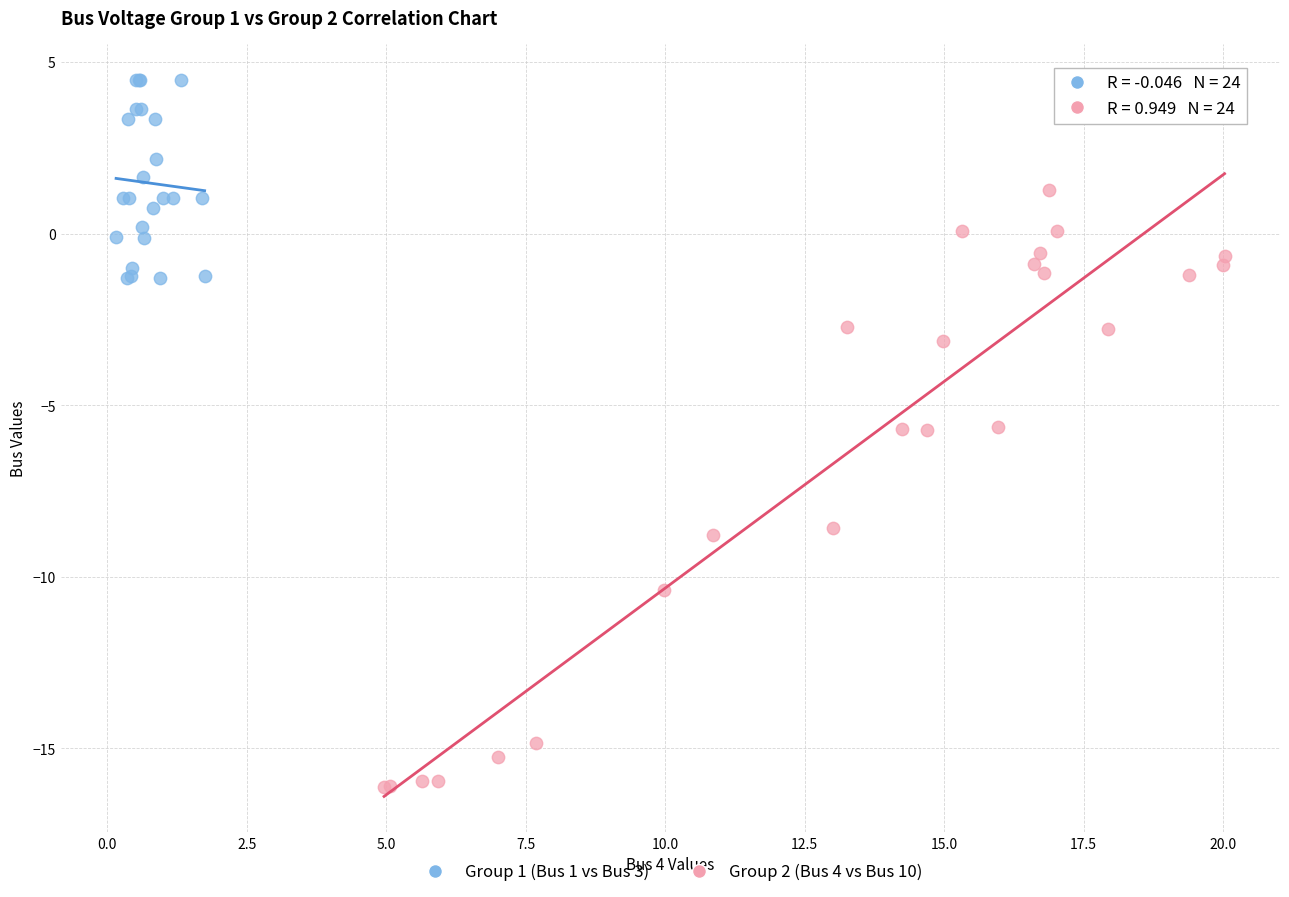

Which series reaches the maximum Y coordinate?

Group 1 (Bus 1 vs Bus 3)